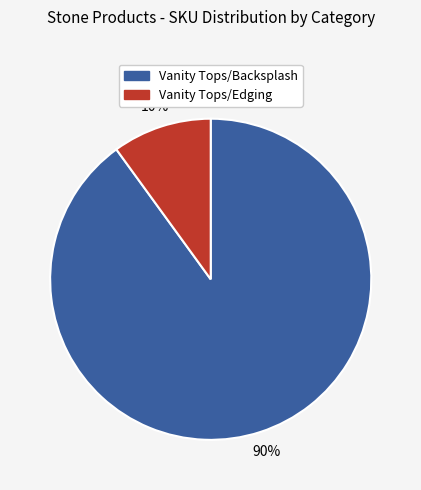

To the nearest percent, what is the difference between the largest and smallest slice percentages?

80%